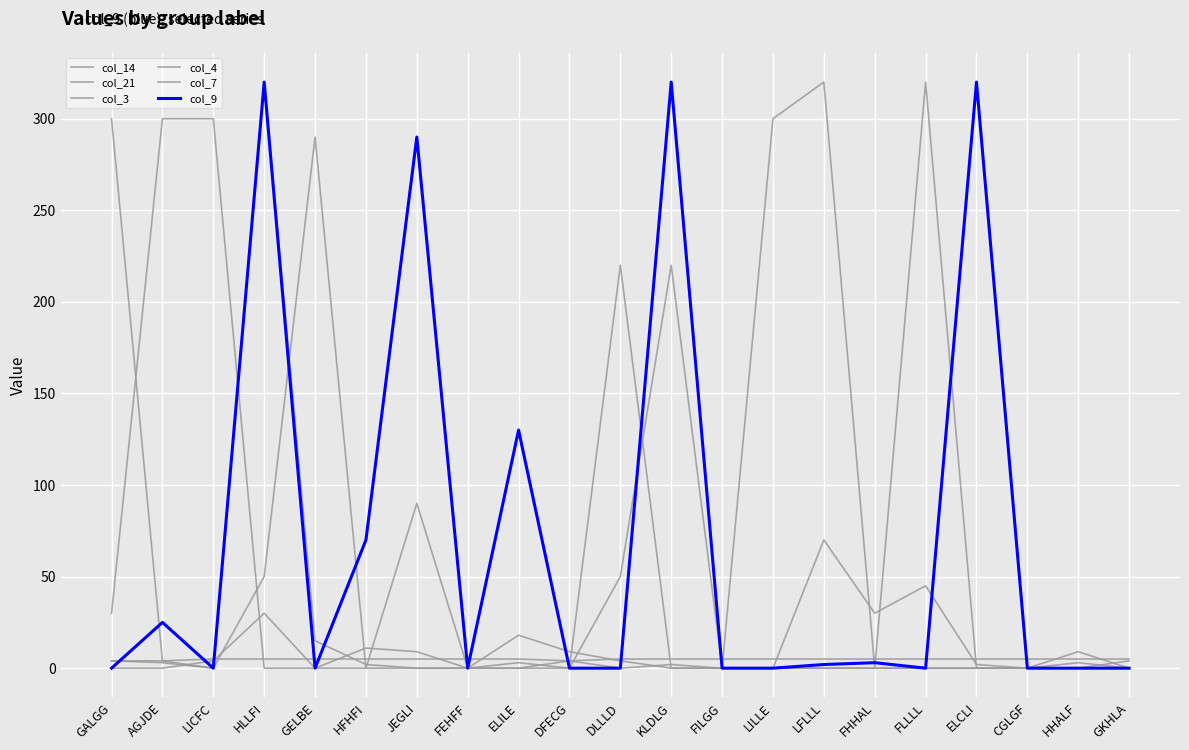

What is the spread (max minus min) of values at GKHLA?

5